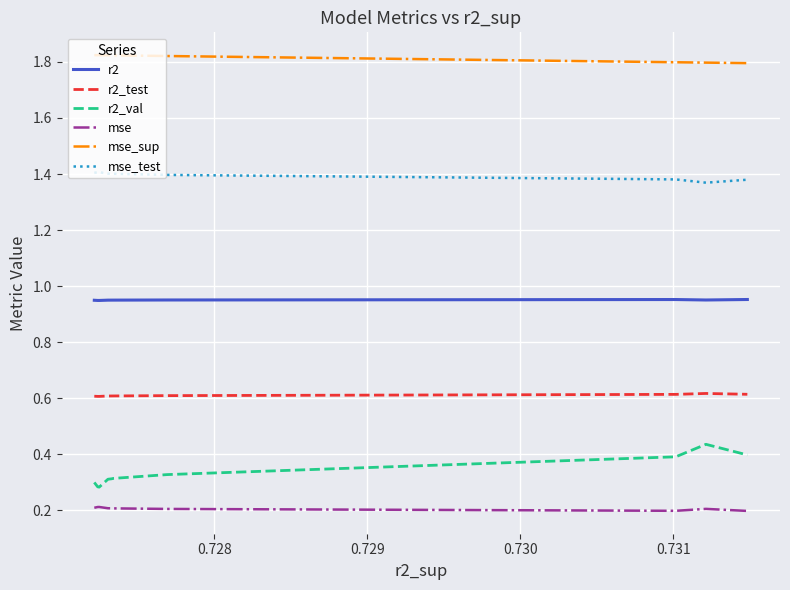

Rank the series by their maximum value, from highest to lowest.

mse_sup, mse_test, r2, r2_test, r2_val, mse